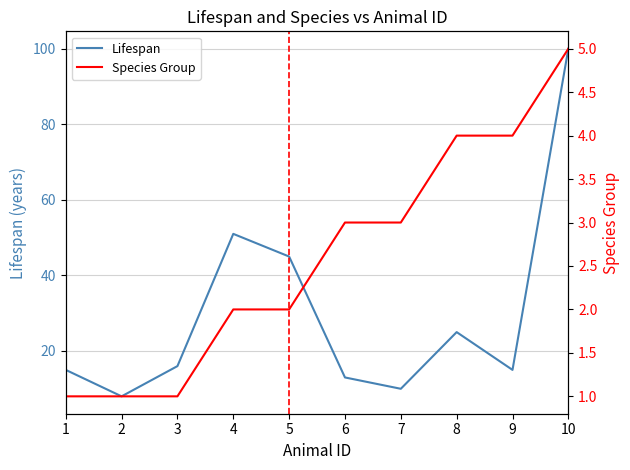

At which category is the sum across all series the highest?

10